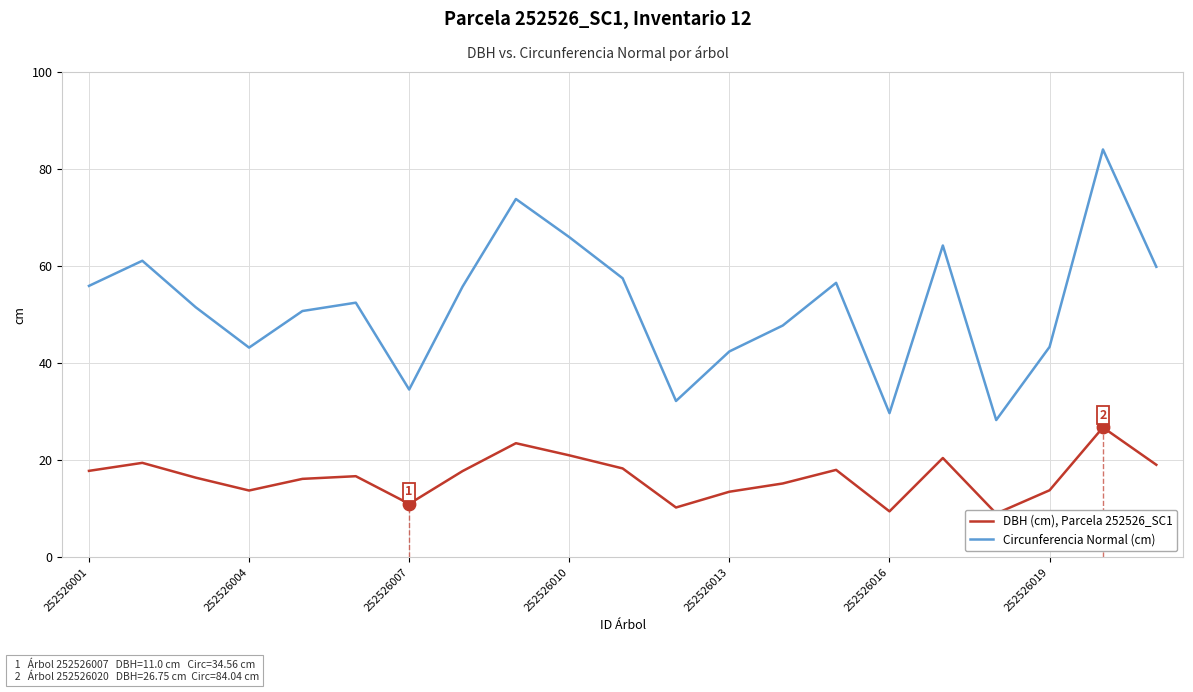

Which series contains the lowest Y value?

DBH (cm), Parcela 252526_SC1